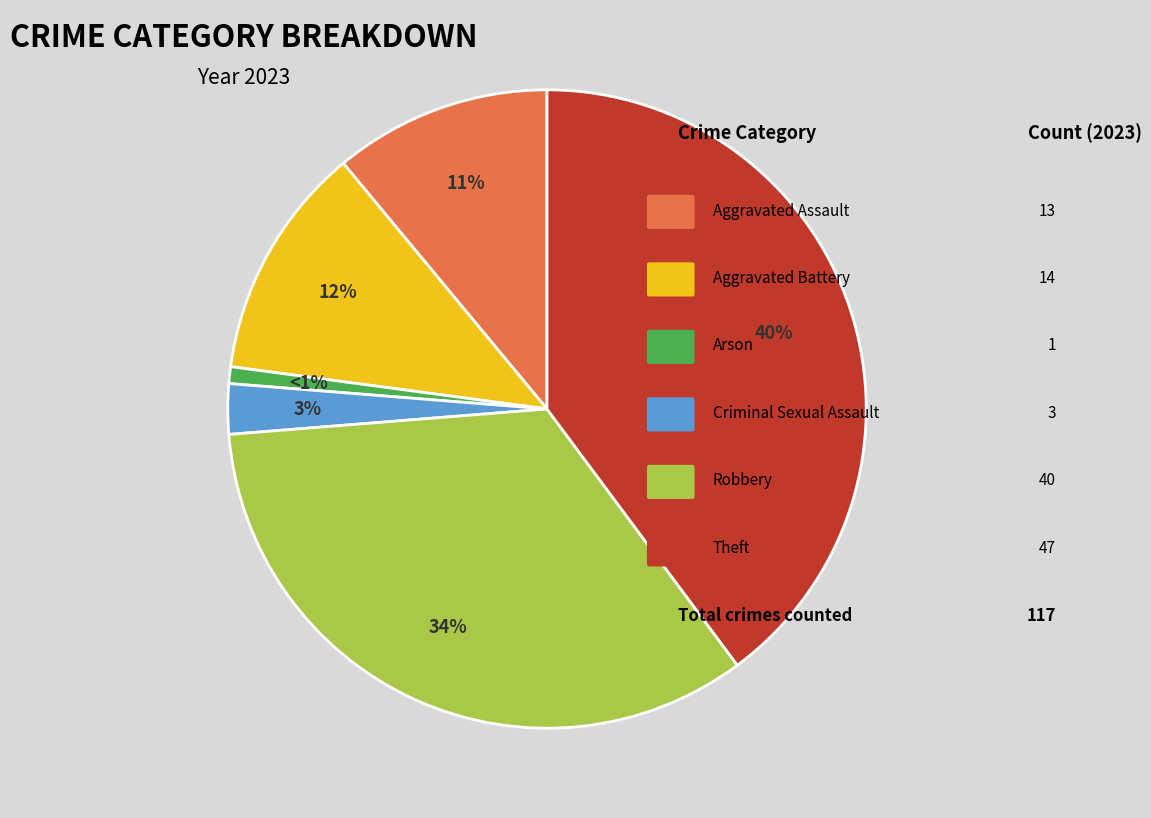

Does any single category account for the majority?

No